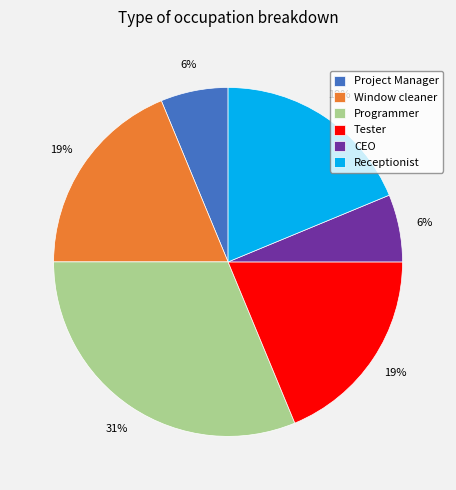

Is there any slice that represents more than half of the pie?

No